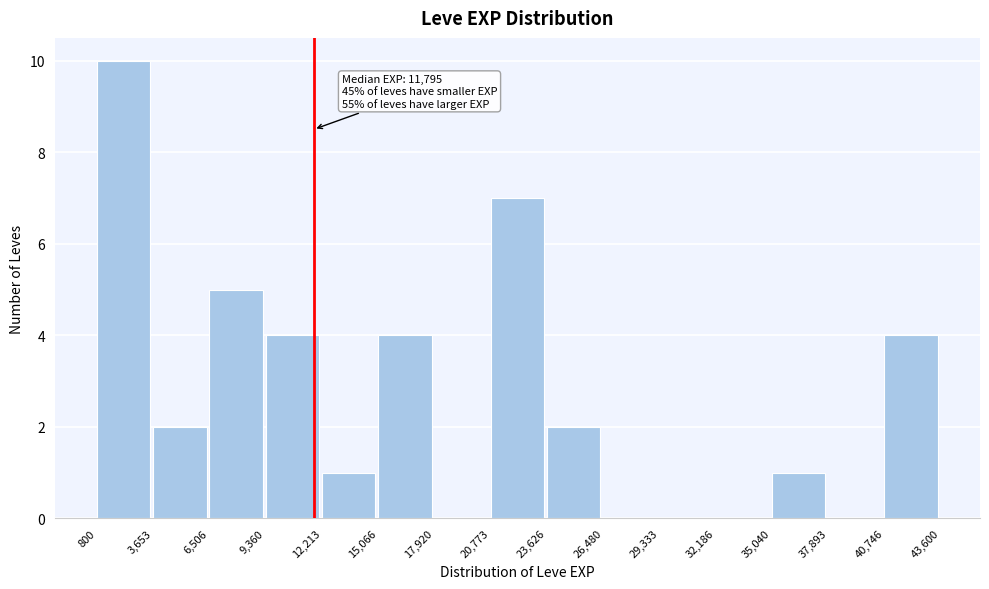

Over which range of the x-axis is the bar tallest?

800 to 3,653